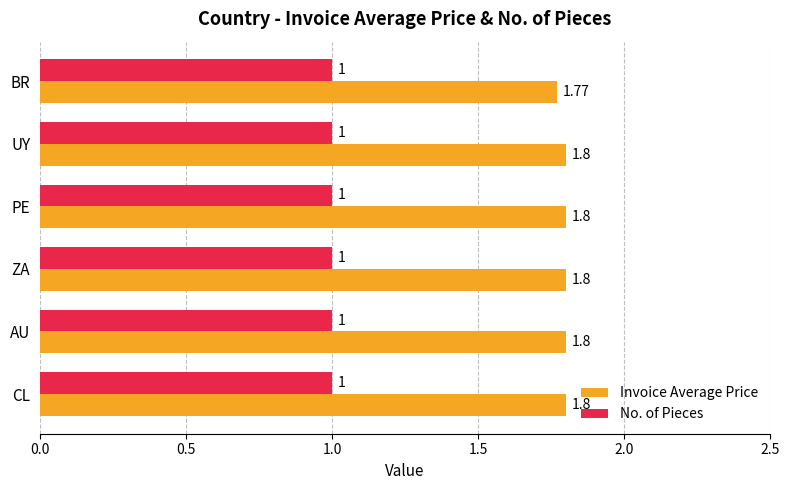

List the series in order of their peak value, highest first.

Invoice Average Price, No. of Pieces